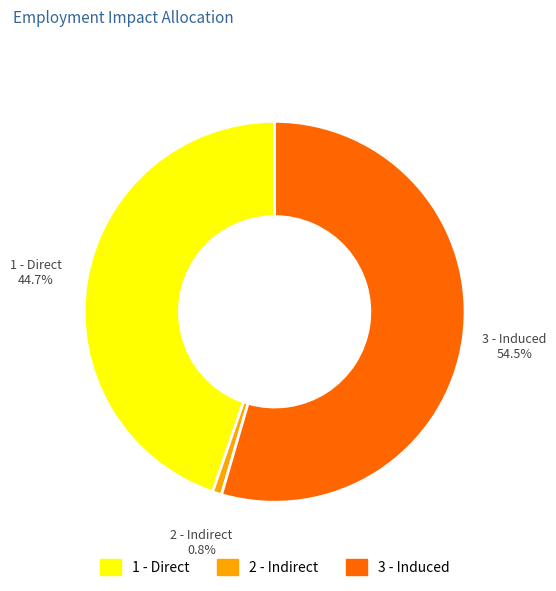

Rank the categories by value from lowest to highest.

2 - Indirect, 1 - Direct, 3 - Induced